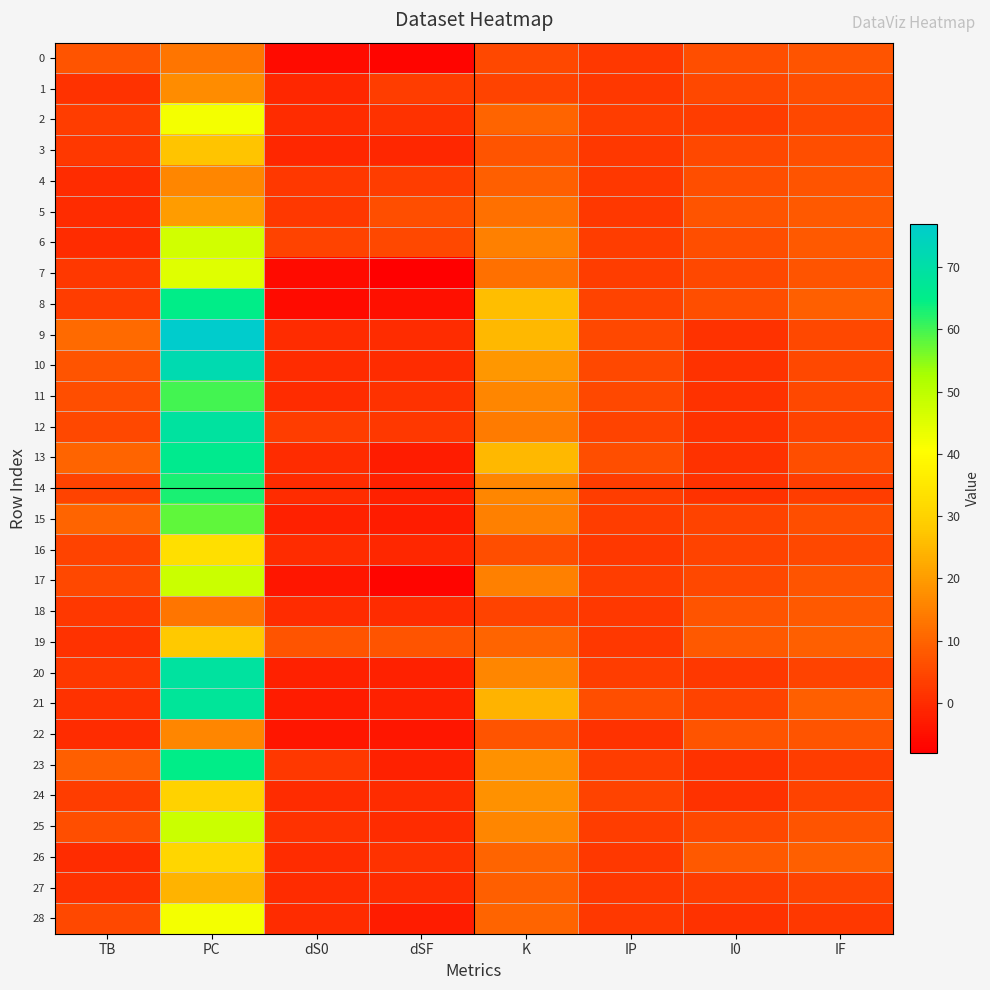

Reading left to right, transcribe all the data shown in this chart.

0: TB=7	PC=13	dS0=-6	dSF=-7	K=5	IP=2	I0=6	IF=7
1: TB=1	PC=17	dS0=-1	dSF=3	K=4	IP=2	I0=5	IF=6
2: TB=3	PC=42	dS0=0	dSF=1	K=10	IP=3	I0=3	IF=5
3: TB=2	PC=27	dS0=-1	dSF=-1	K=7	IP=2	I0=5	IF=6
4: TB=0	PC=16	dS0=2	dSF=3	K=9	IP=2	I0=6	IF=7
5: TB=0	PC=20	dS0=2	dSF=6	K=12	IP=2	I0=7	IF=8
6: TB=0	PC=47	dS0=4	dSF=5	K=15	IP=3	I0=6	IF=8
7: TB=2	PC=45	dS0=-6	dSF=-8	K=12	IP=3	I0=5	IF=7
8: TB=3	PC=65	dS0=-6	dSF=-5	K=26	IP=4	I0=6	IF=9
9: TB=11	PC=77	dS0=0	dSF=0	K=25	IP=5	I0=1	IF=5
10: TB=7	PC=72	dS0=0	dSF=0	K=19	IP=5	I0=1	IF=5
11: TB=6	PC=60	dS0=0	dSF=1	K=16	IP=5	I0=1	IF=5
12: TB=5	PC=69	dS0=3	dSF=2	K=14	IP=4	I0=1	IF=4
13: TB=10	PC=66	dS0=0	dSF=-3	K=25	IP=6	I0=1	IF=6
14: TB=4	PC=63	dS0=0	dSF=-2	K=16	IP=3	I0=1	IF=3
15: TB=10	PC=58	dS0=-2	dSF=-3	K=15	IP=3	I0=4	IF=6
16: TB=4	PC=33	dS0=0	dSF=-1	K=6	IP=2	I0=4	IF=5
17: TB=5	PC=48	dS0=-4	dSF=-7	K=15	IP=3	I0=5	IF=7
18: TB=2	PC=13	dS0=0	dSF=0	K=4	IP=2	I0=7	IF=8
19: TB=1	PC=28	dS0=7	dSF=7	K=10	IP=2	I0=8	IF=9
20: TB=2	PC=69	dS0=-2	dSF=-2	K=16	IP=3	I0=2	IF=4
21: TB=1	PC=68	dS0=-3	dSF=-2	K=24	IP=6	I0=4	IF=9
22: TB=0	PC=16	dS0=-4	dSF=-4	K=7	IP=1	I0=7	IF=7
23: TB=9	PC=65	dS0=2	dSF=-2	K=18	IP=3	I0=1	IF=3
24: TB=3	PC=30	dS0=0	dSF=0	K=18	IP=4	I0=1	IF=4
25: TB=6	PC=48	dS0=1	dSF=0	K=16	IP=3	I0=5	IF=7
26: TB=0	PC=31	dS0=0	dSF=1	K=10	IP=2	I0=8	IF=9
27: TB=1	PC=24	dS0=0	dSF=0	K=9	IP=2	I0=3	IF=4
28: TB=5	PC=42	dS0=0	dSF=-3	K=10	IP=2	I0=1	IF=2